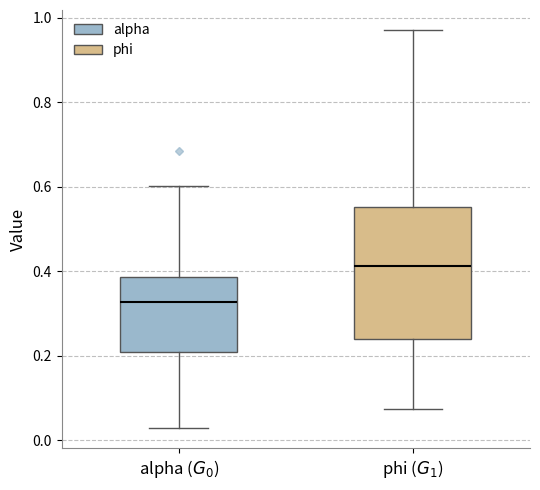

Comparing the boxes themselves (not the whiskers), which one is the tallest?

phi ($G_1$)